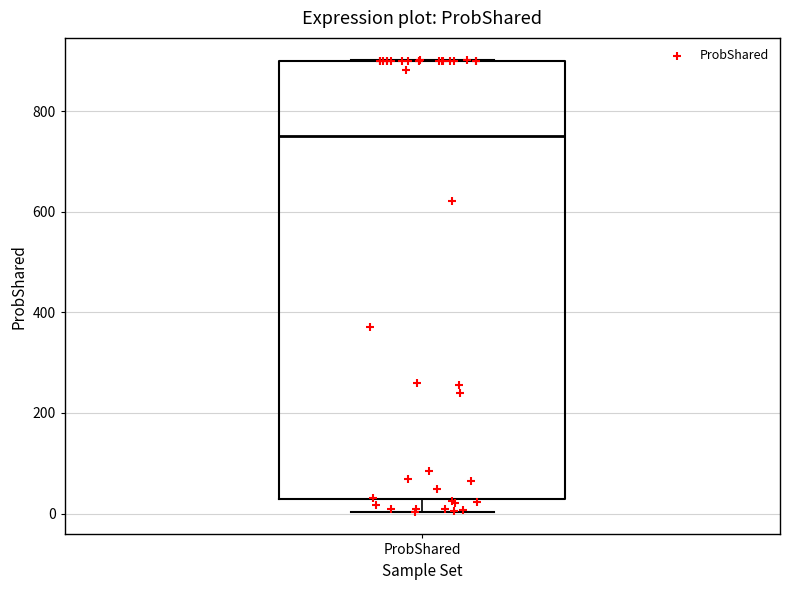

Read this box plot against the y-axis: the position of the median line, the range covered by the box, and the ends of both whiskers. The values are not printed on the chart, so give them approximately, as read against the axis.

median 760, box 20 to 900, whiskers 0 to 900